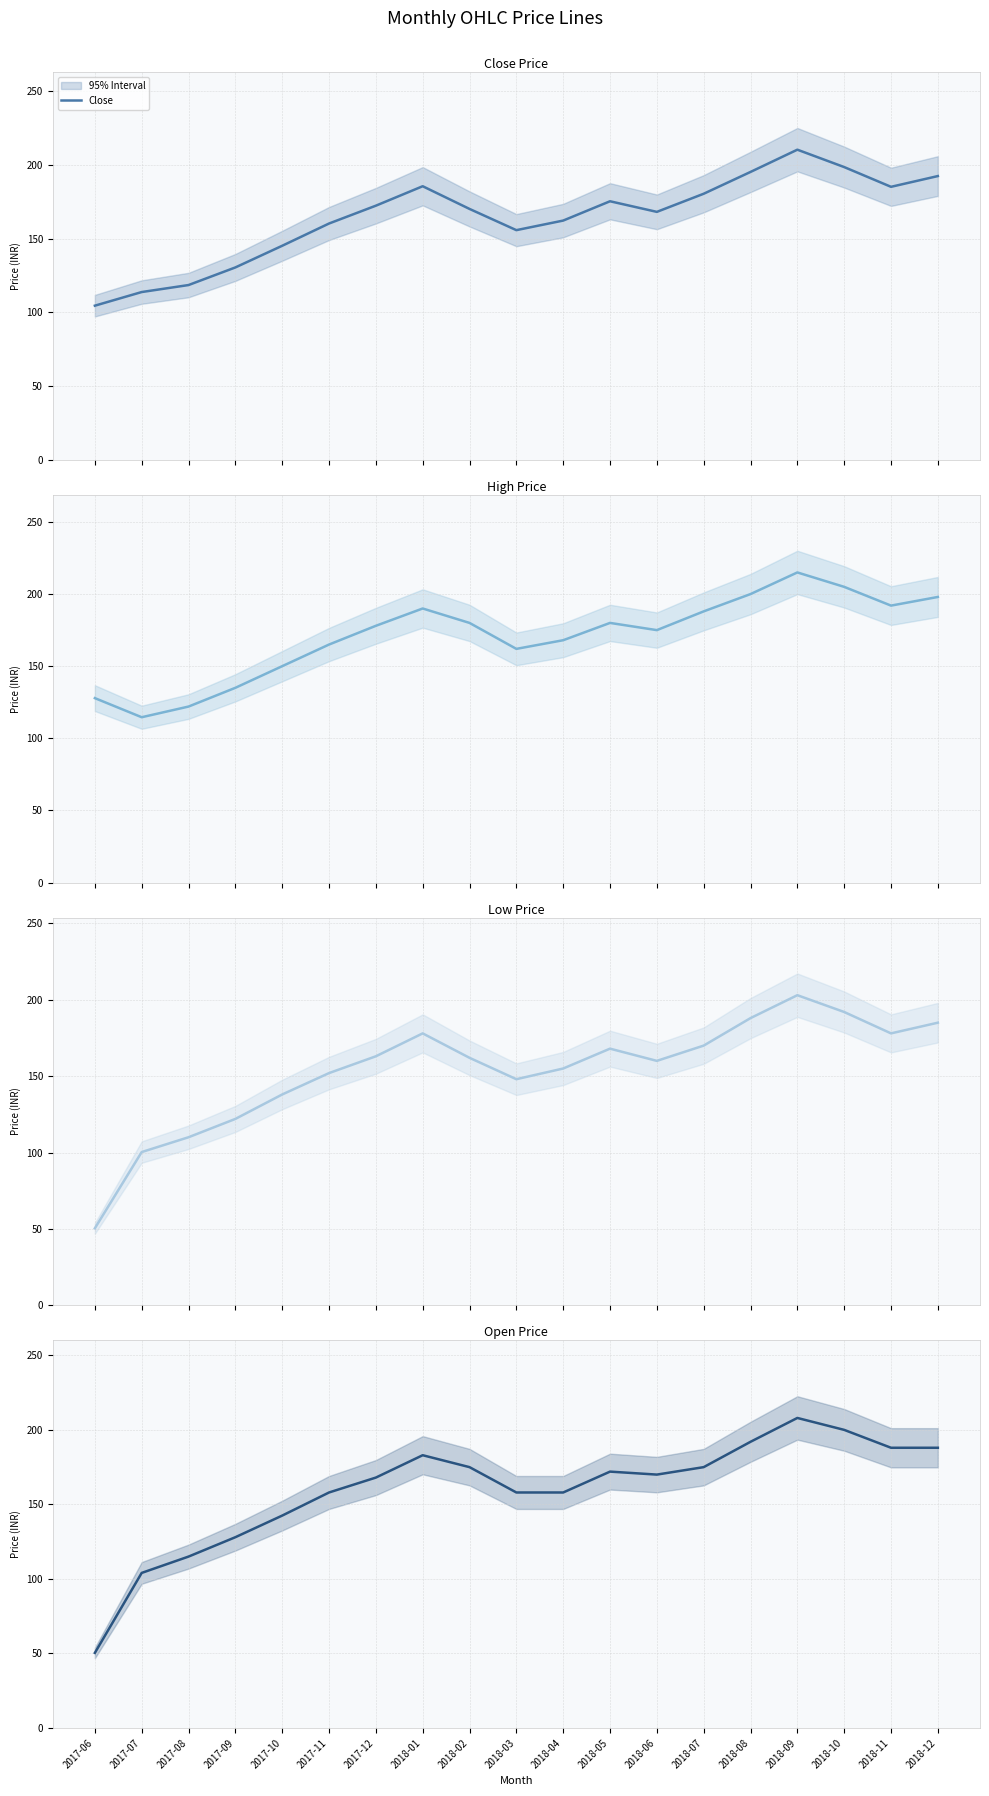

Which has a higher value, 2017-07 or 2018-05?

2018-05